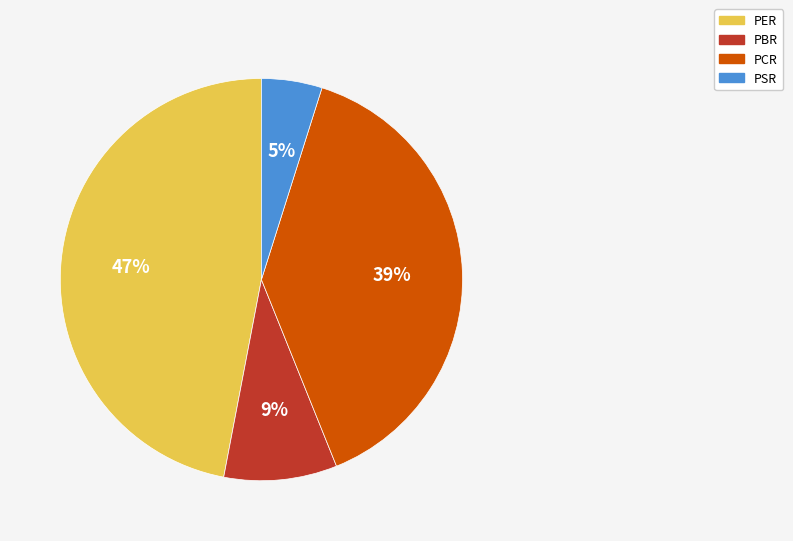

What percentage is the PSR slice, to the nearest percent?

5%